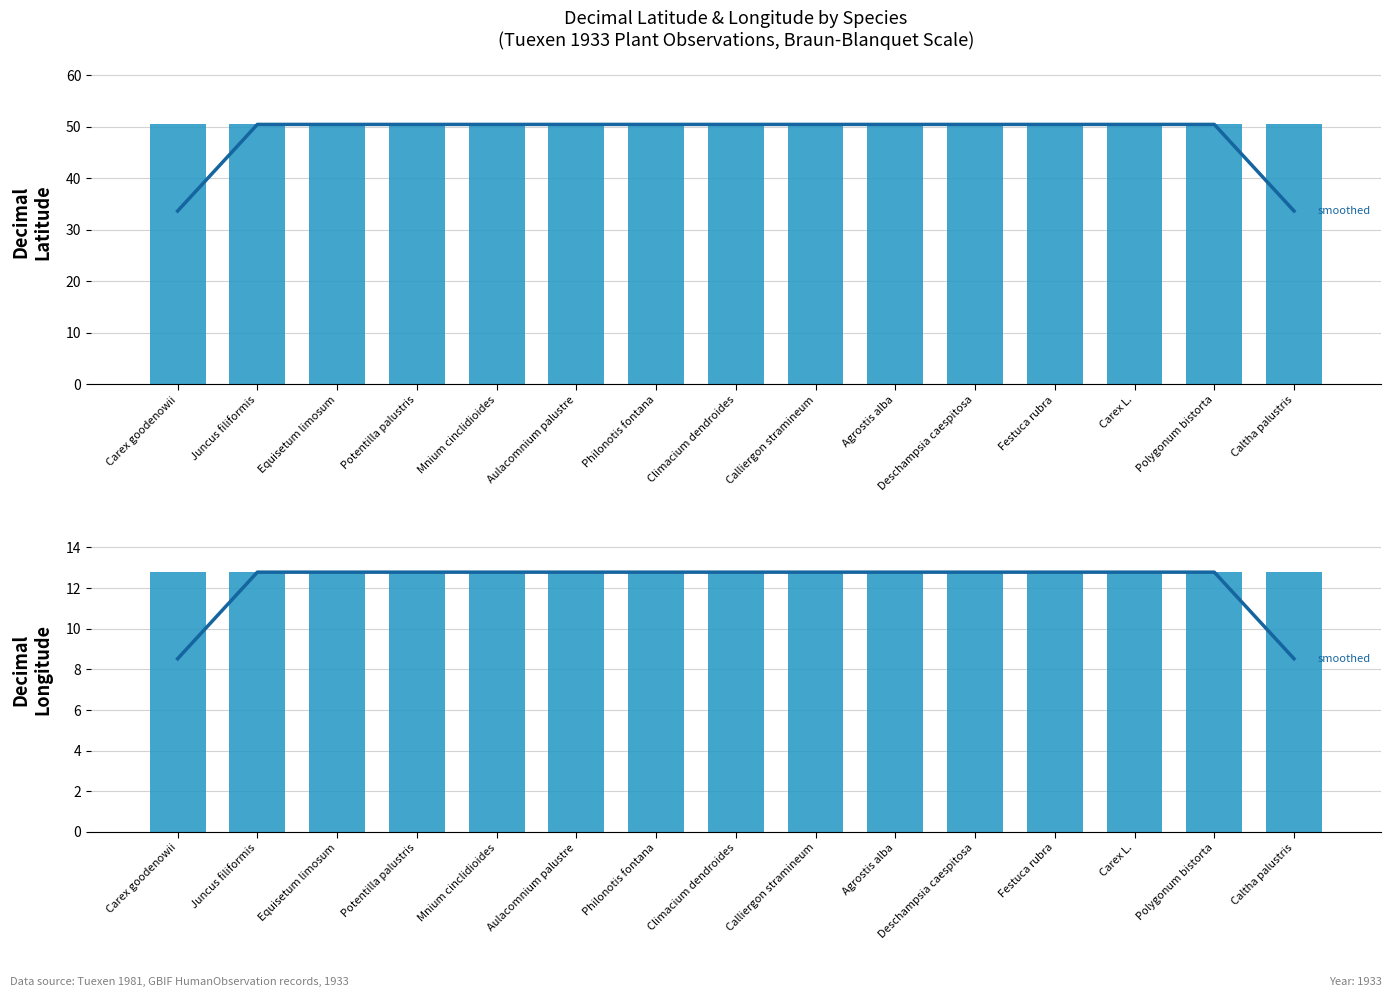

The value of decimalLatitude (smoothed) at Mnium cinclidioides is 87.0. True or false?

False